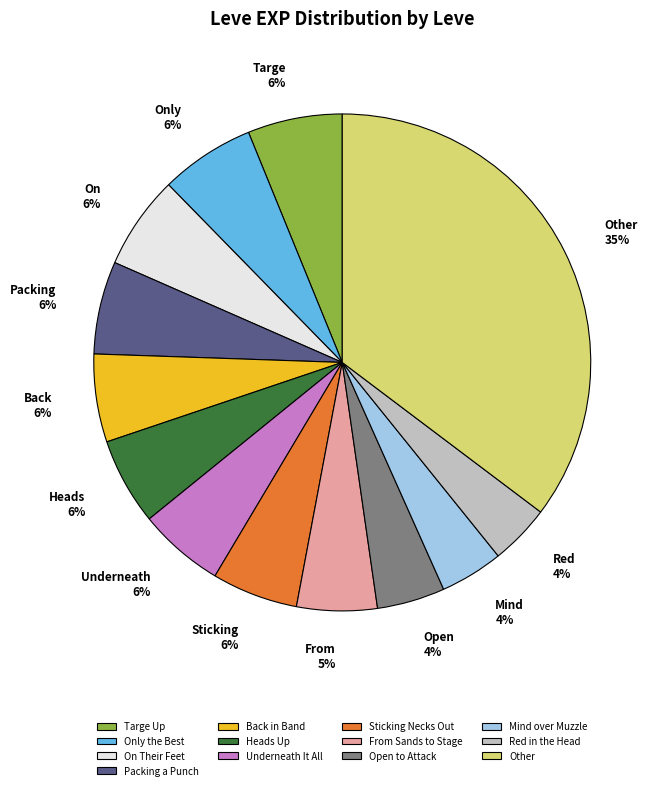

The Open to Attack slice represents 4% of the pie. True or false?

True